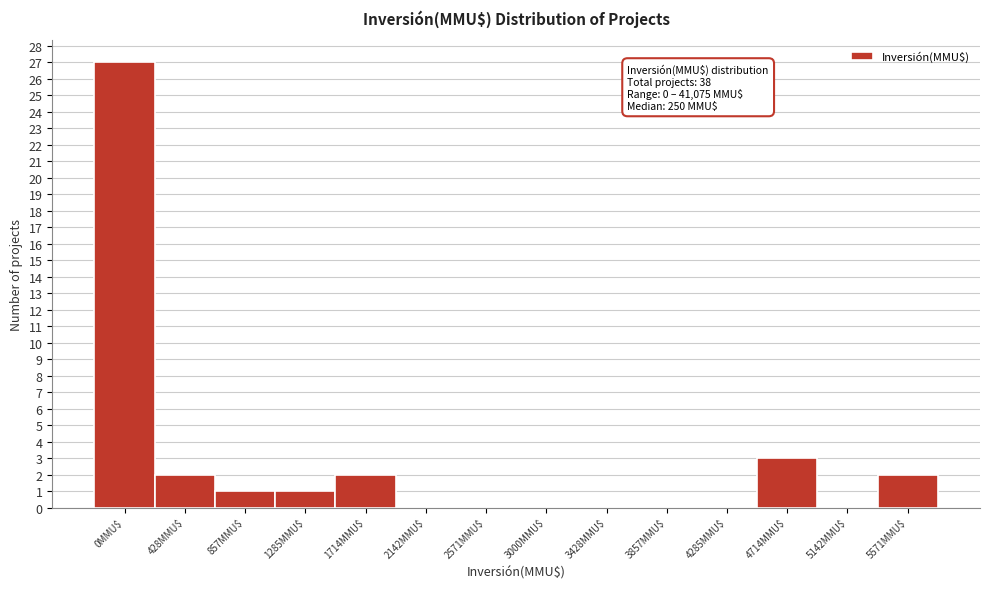

Which category has the highest value across all series?

0MMU$